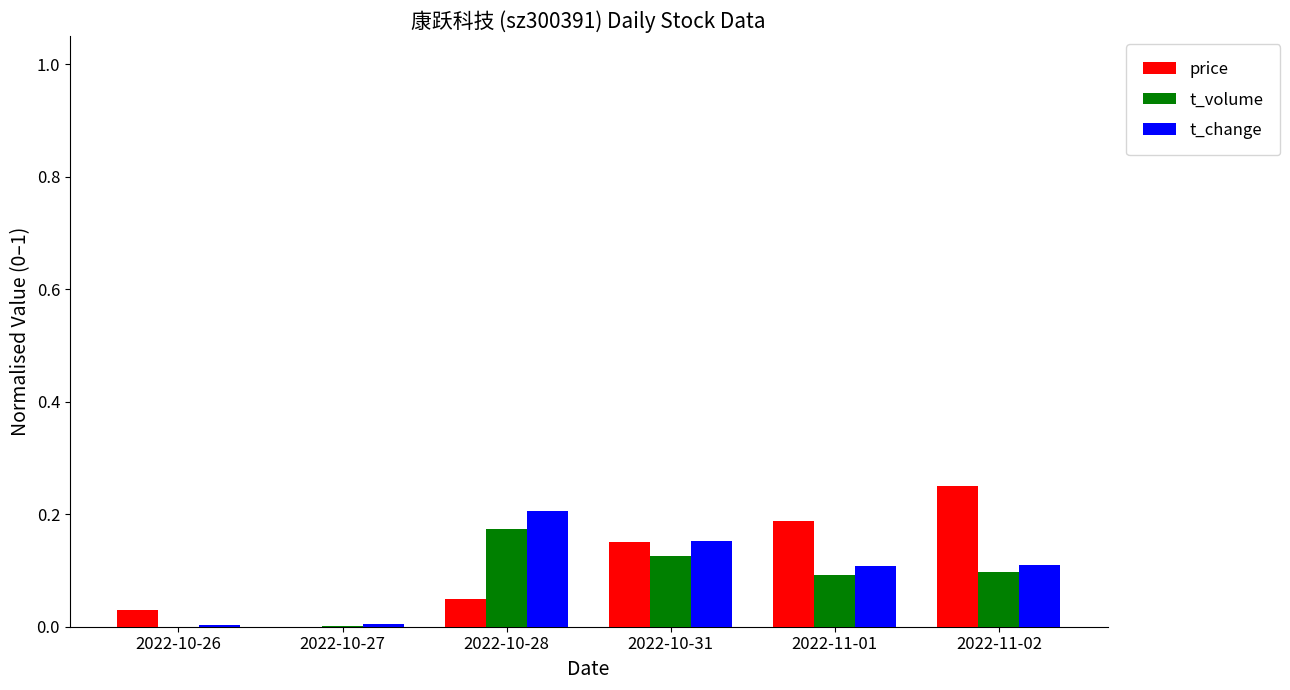

Between 2022-10-27 and 2022-11-01, which series saw the biggest shift?

price